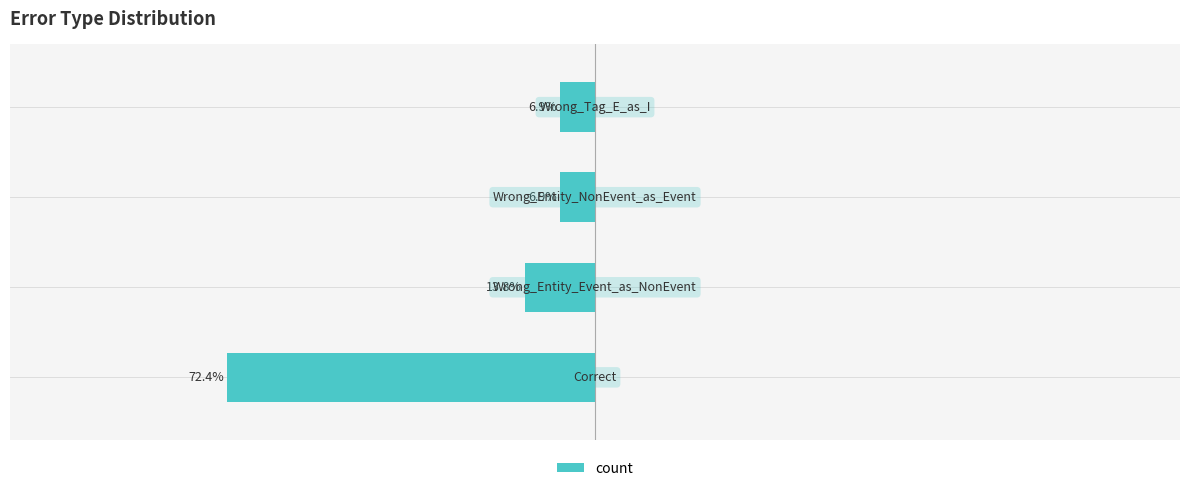

What is the minimum value shown in the chart?

-72.4